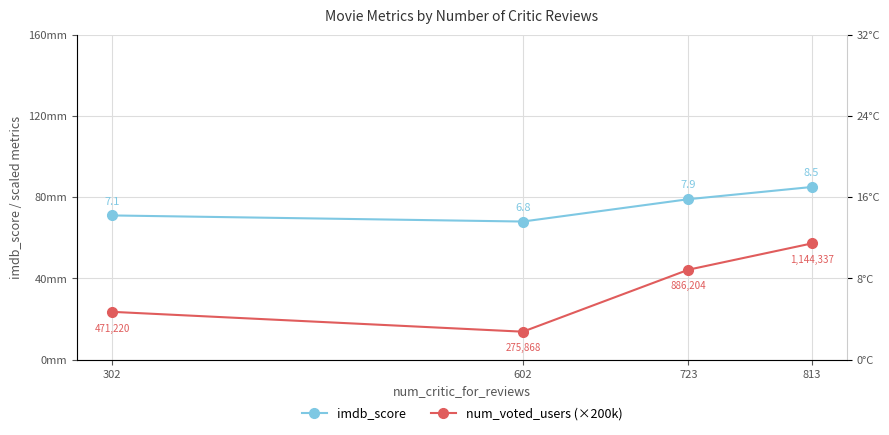

What is the difference between the maximum and minimum values in the imdb_score series?

1.7